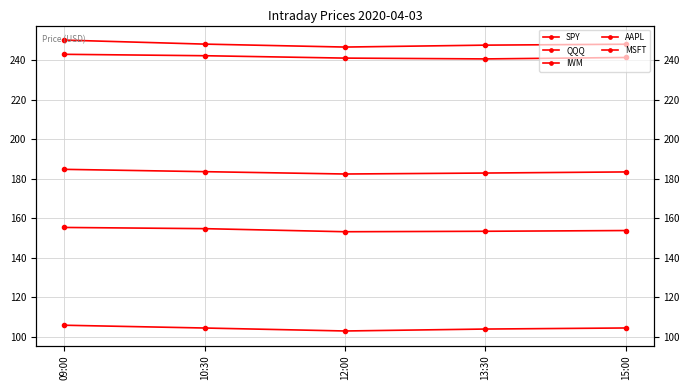

At how many categories does at least one series exceed 169?

5